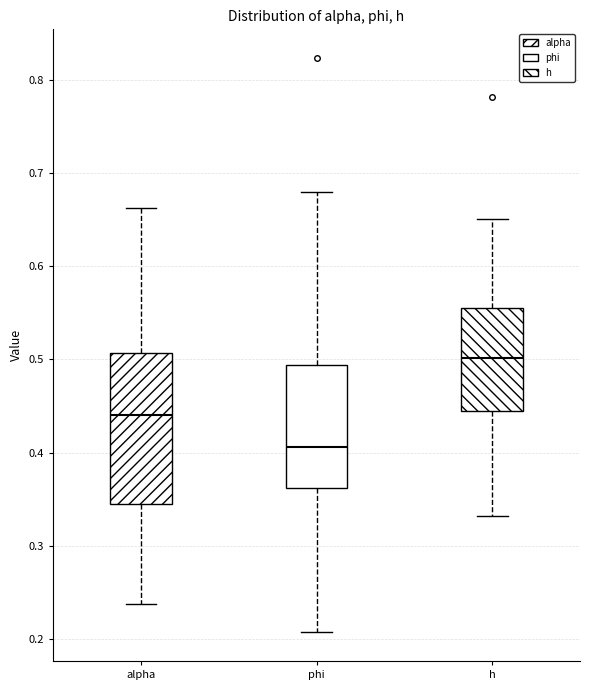

Which box's median line is the highest?

h